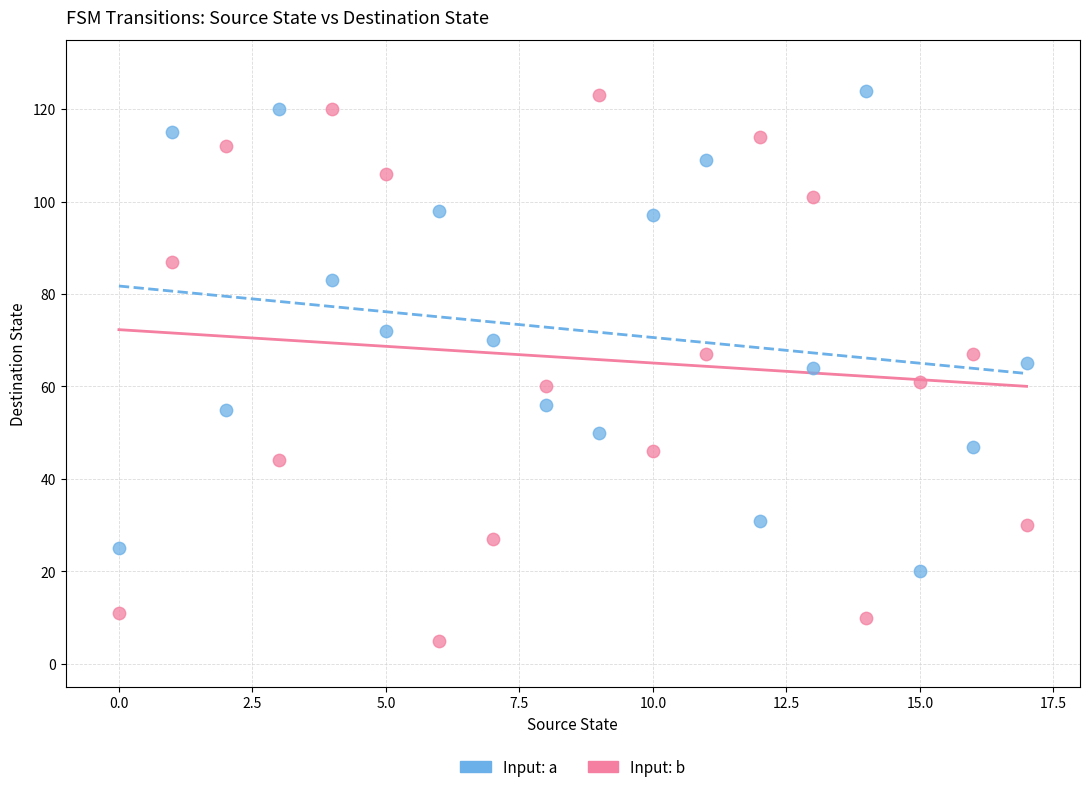

Which series contains the lowest Y value?

Input: b